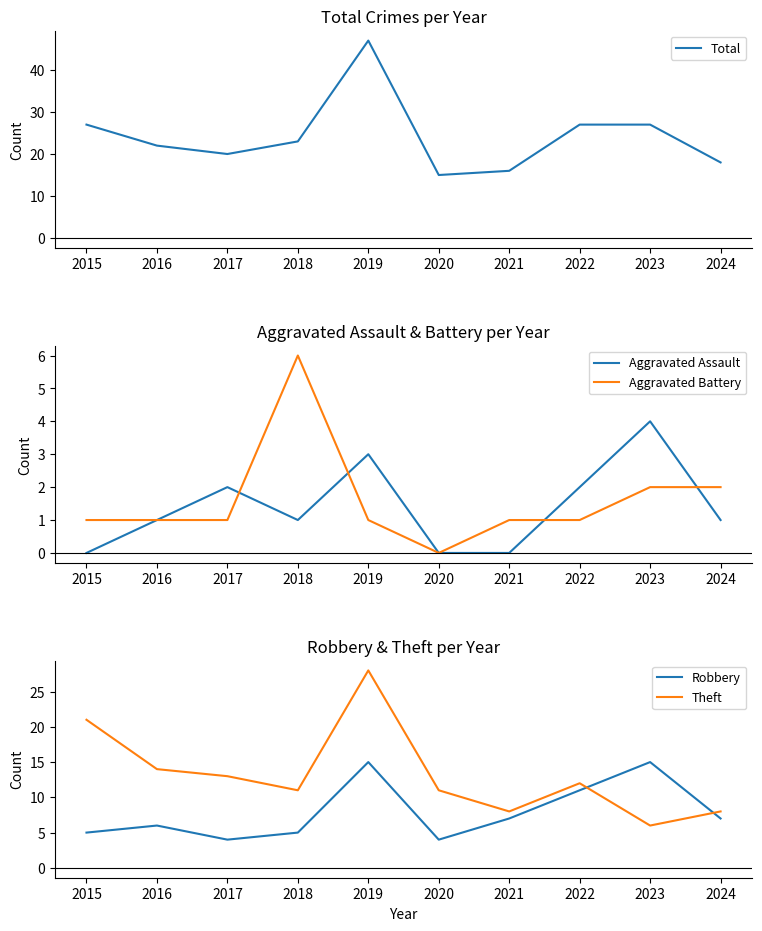

Where is the first local minimum for Theft?

2018